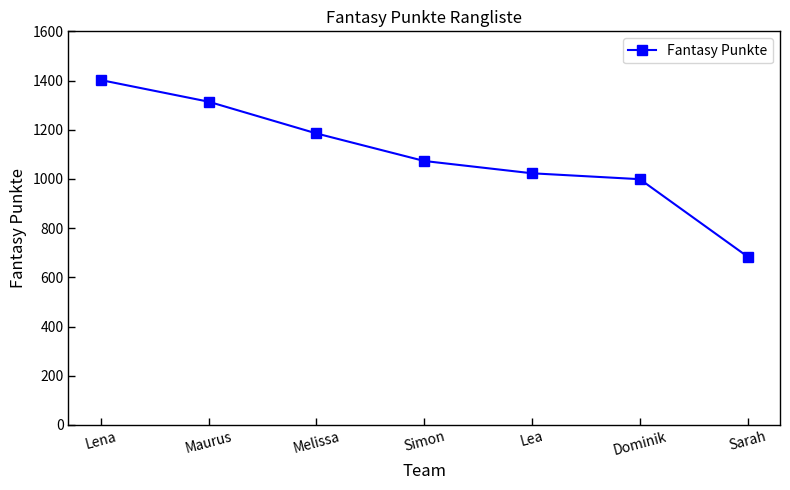

Approximately how many times larger is the value at Lena compared to Maurus?

1.1